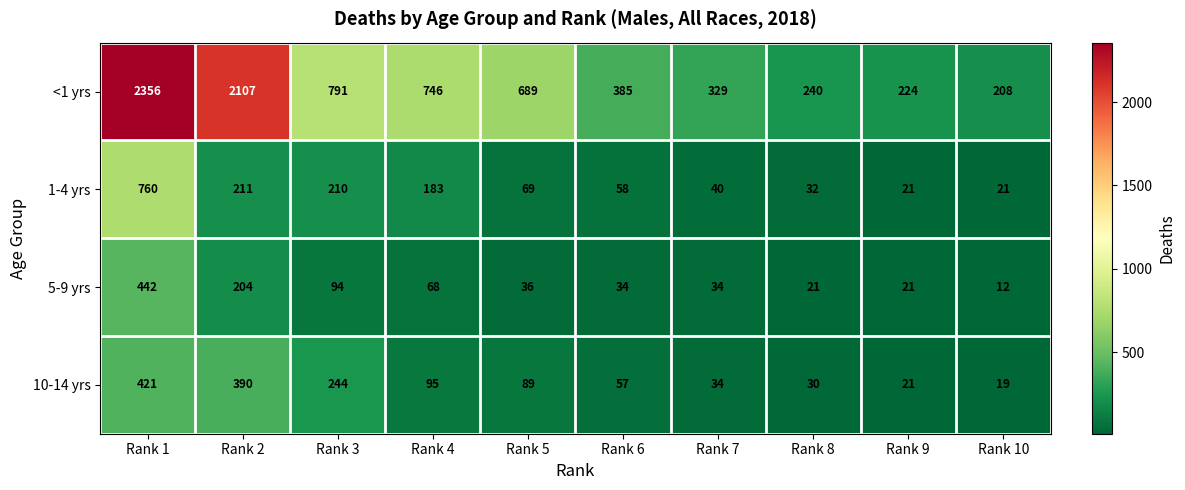

What is the total value across all series at Rank 10?

260